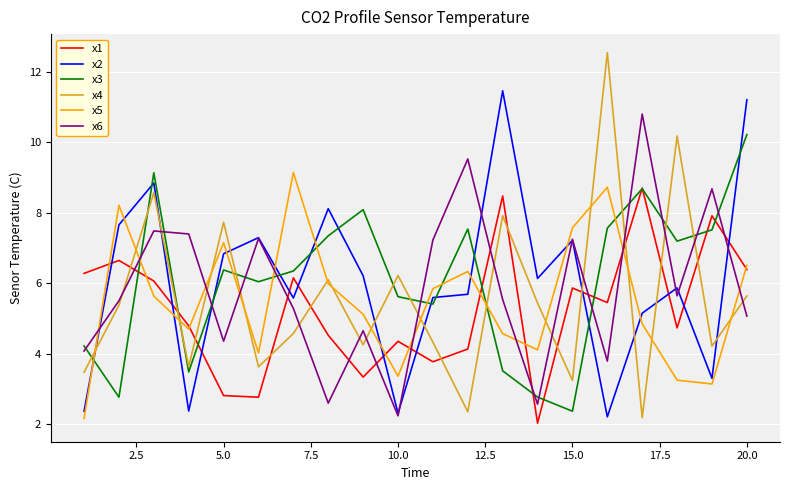

Which series has the widest spread of values?

x4